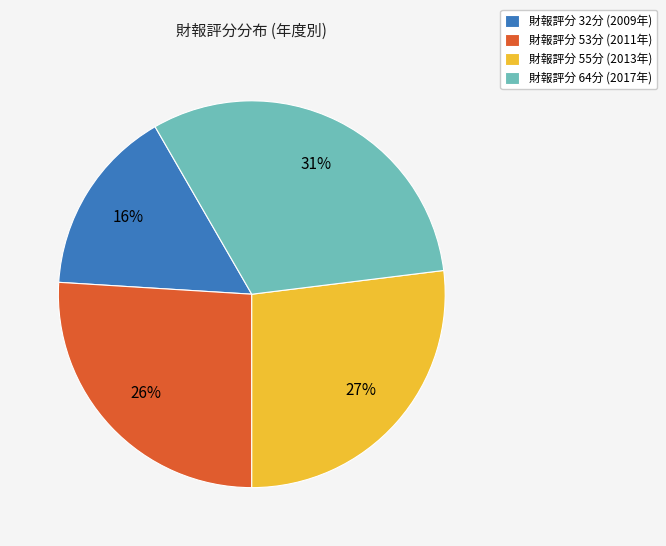

Count the number of slices in the pie.

4